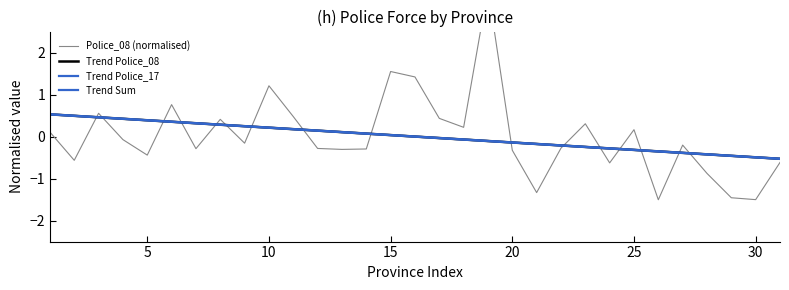

Does the chart display data point markers on the line(s)?

No